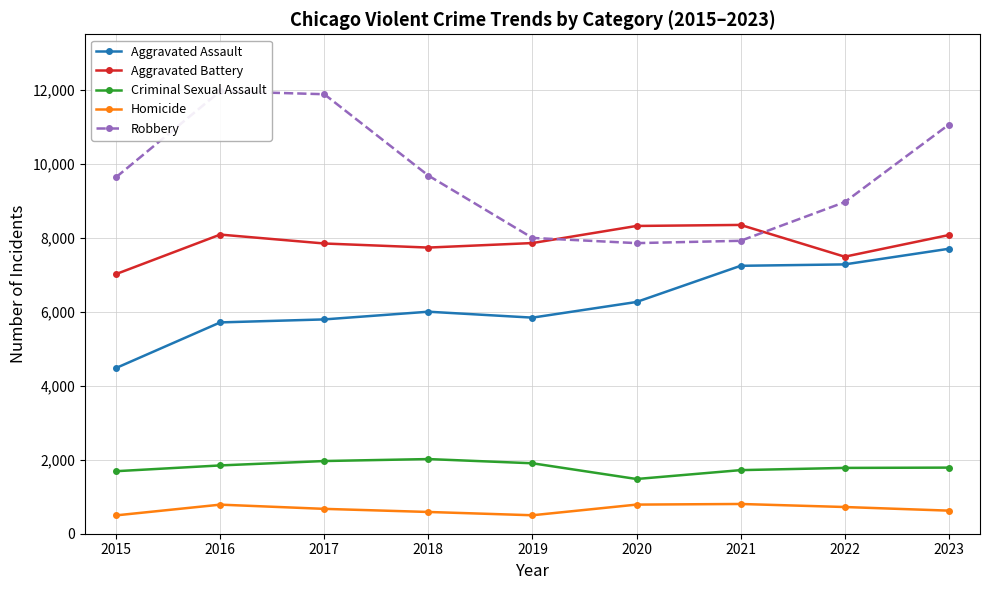

At how many categories does at least one series exceed 11329?

2